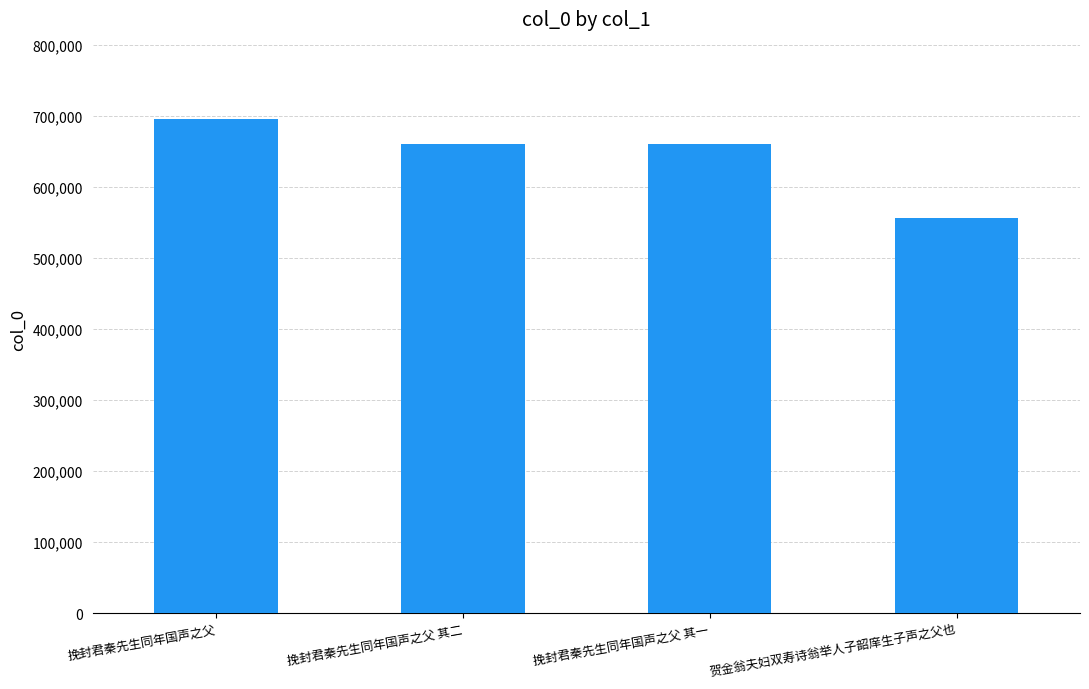

How many bars are there in total?

4